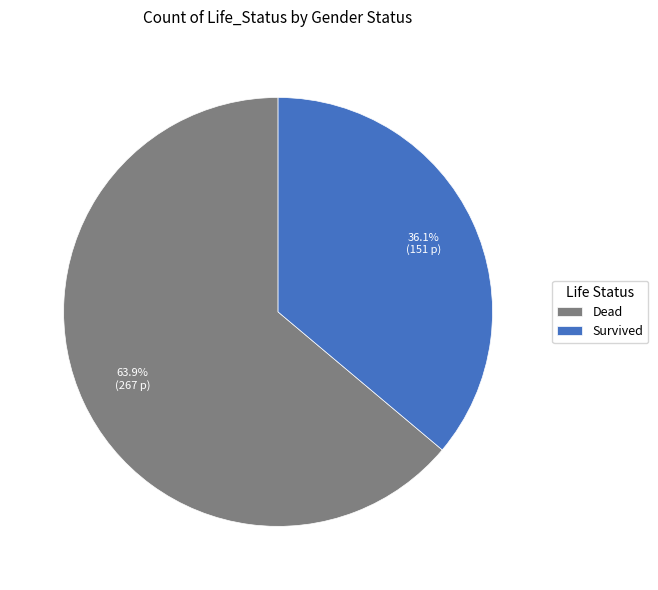

To the nearest percent, what is the combined percentage of Dead and Survived?

100%